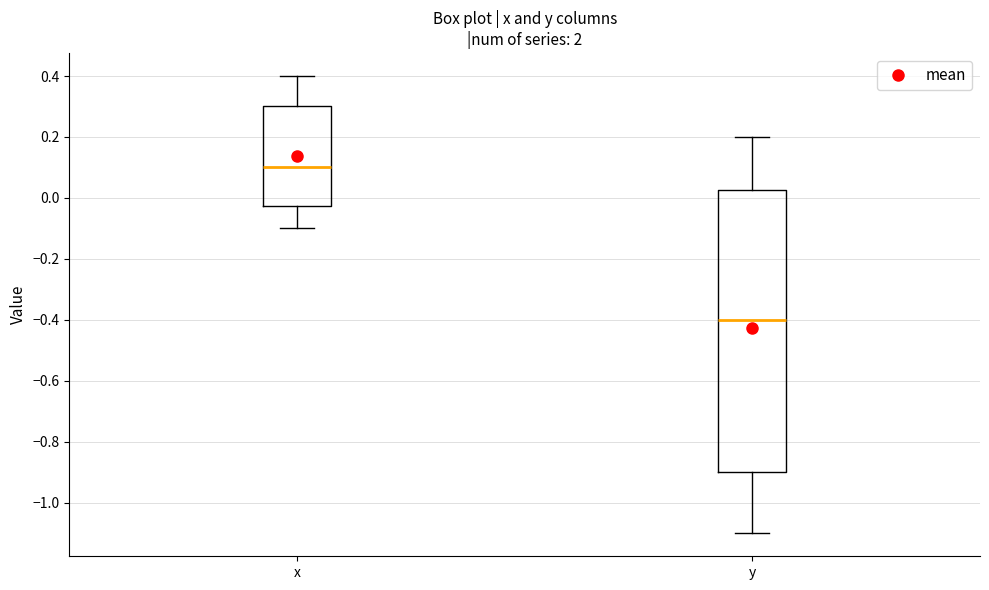

Which box is the tallest, from its lower edge to its upper edge?

y